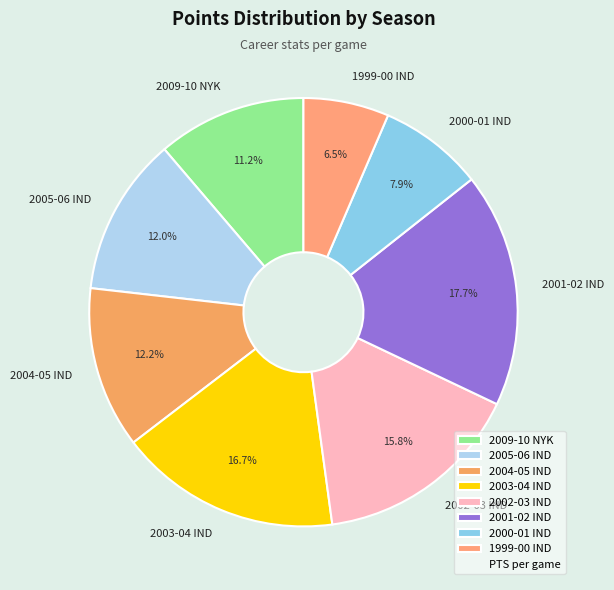

Which category has the smallest portion of the pie?

1999-00 IND